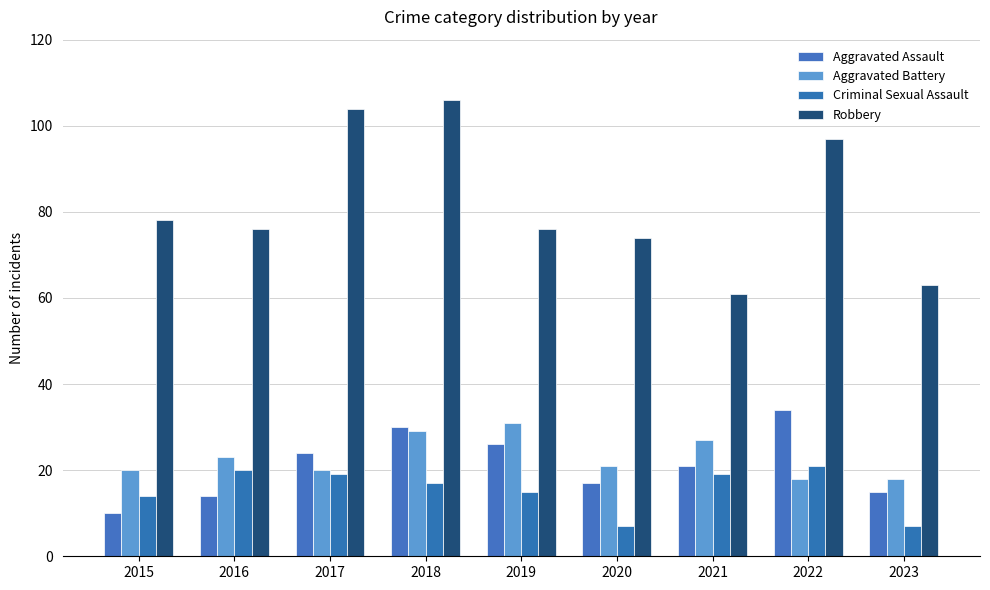

Rank the series by their maximum value, from highest to lowest.

Robbery, Aggravated Assault, Aggravated Battery, Criminal Sexual Assault